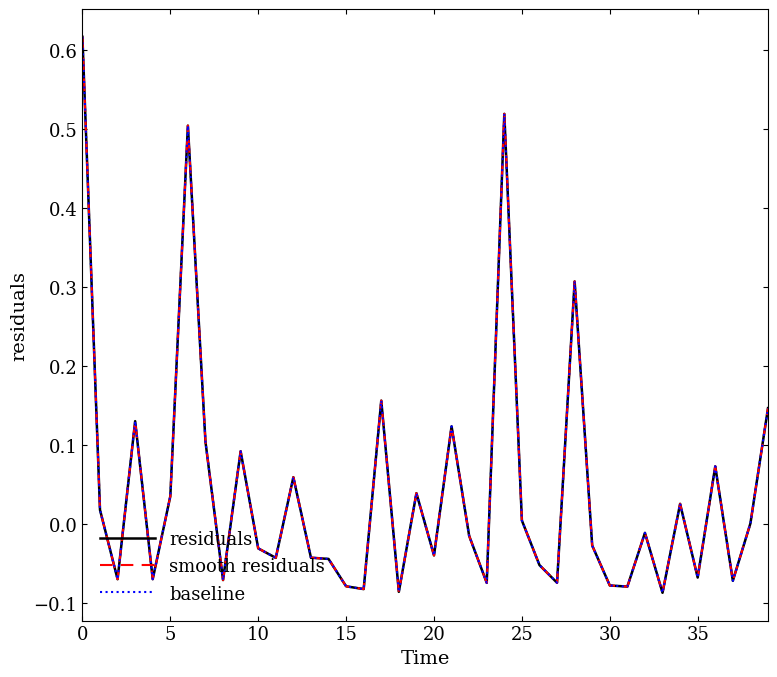

Is this an area chart (filled region under the line)?

No